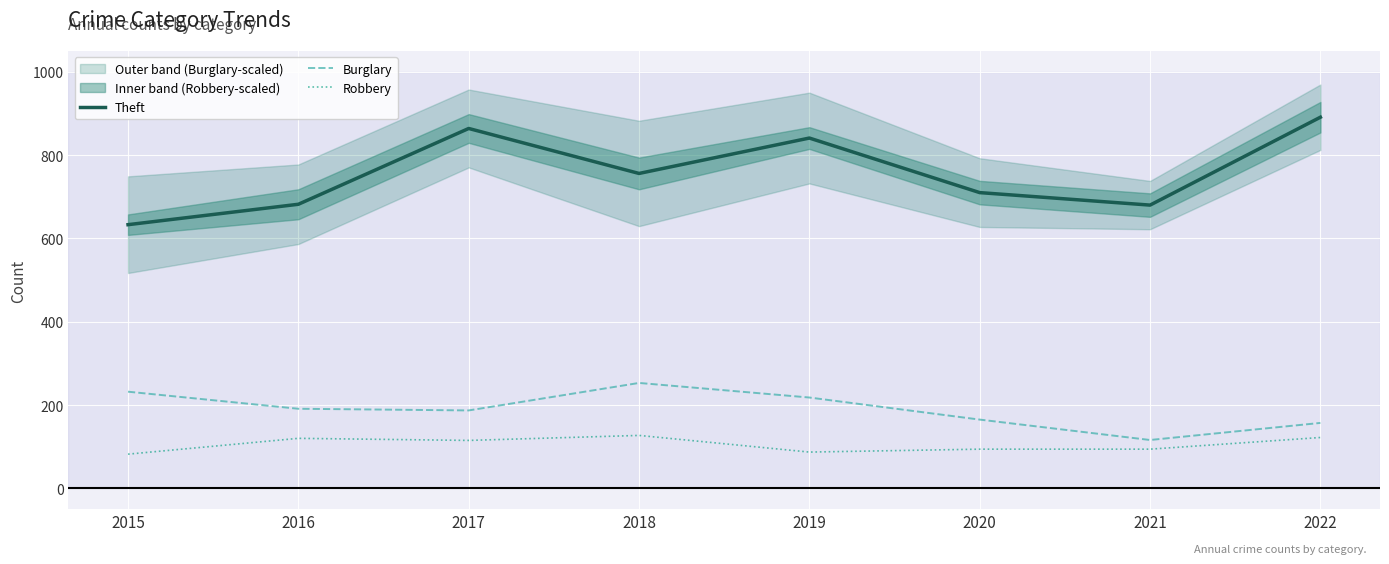

Between 2016 and 2020, which is larger?

2020